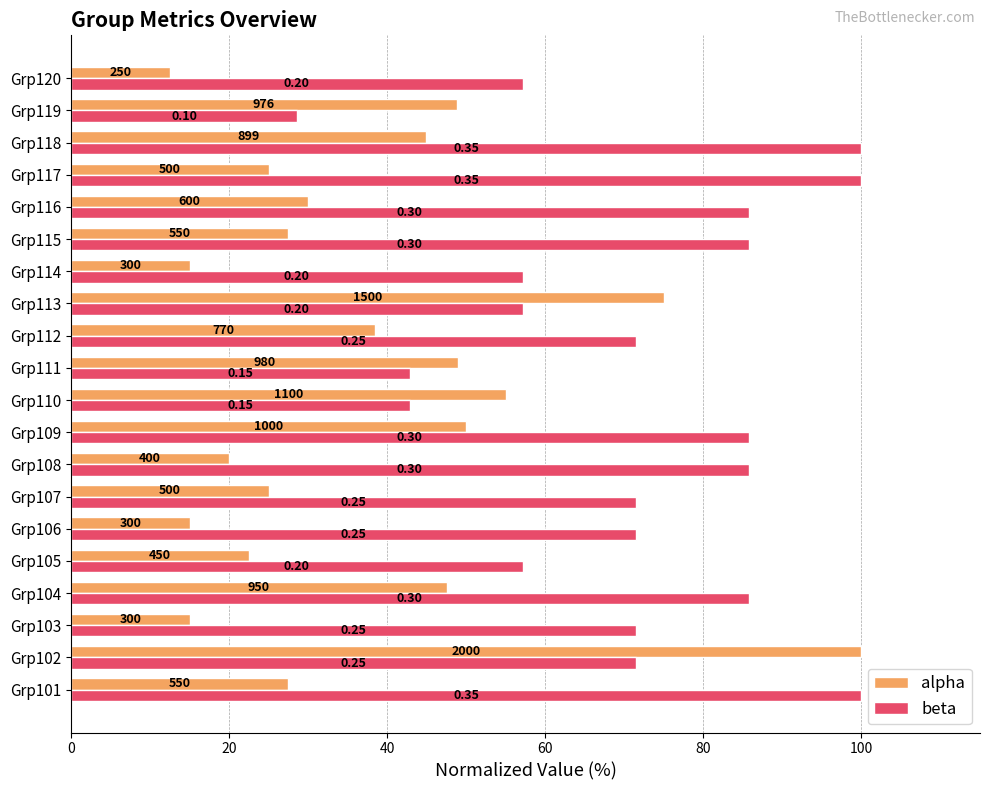

What are all the series names shown in the legend?

alpha, beta